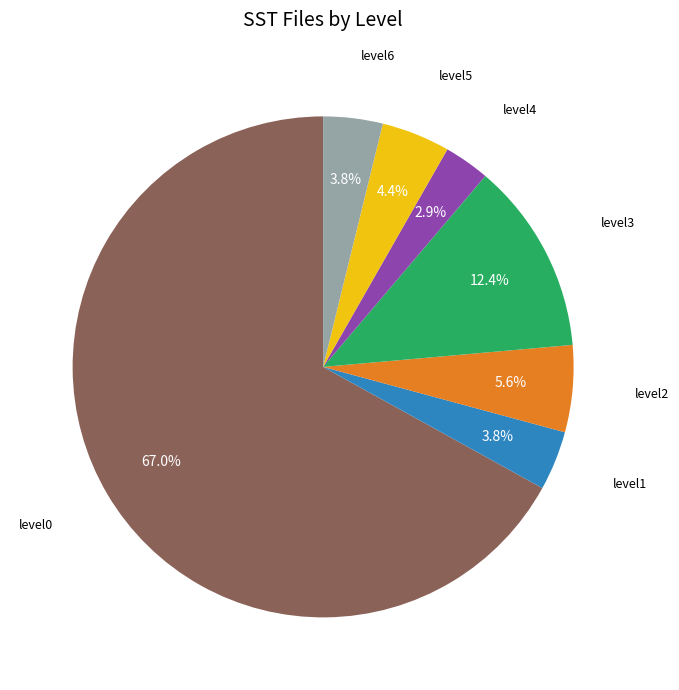

Does any single category account for the majority?

Yes